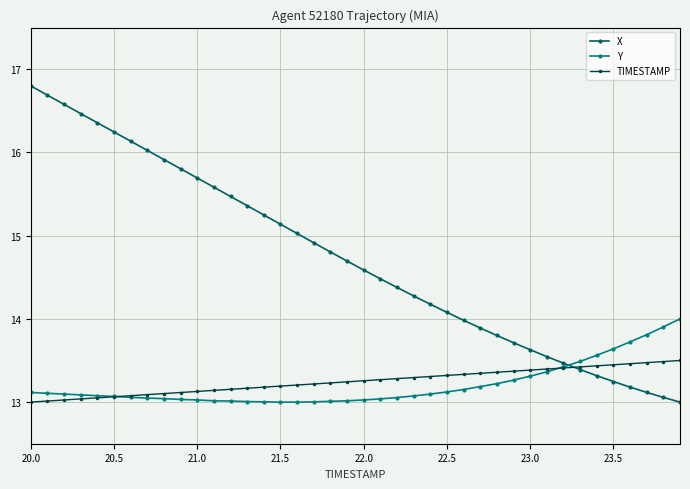

What is the value of the TIMESTAMP point at the 18th from the left?

13.2